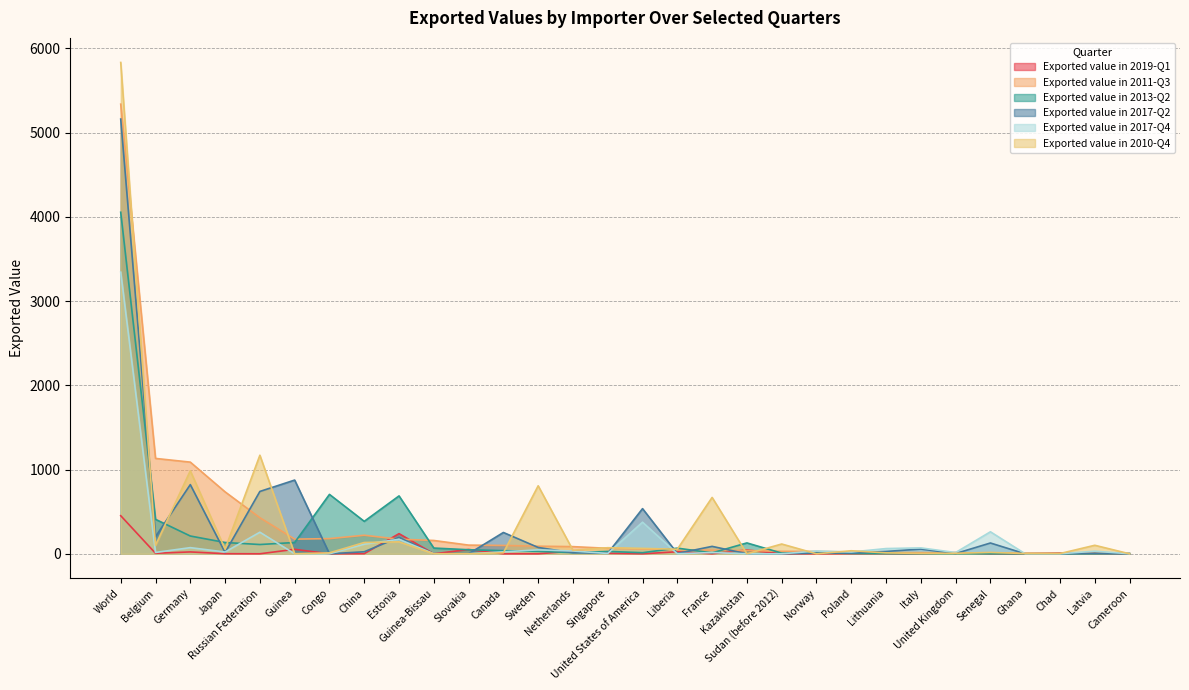

What is the difference between the maximum and minimum values in the Exported value in 2013-Q2 series?

4054